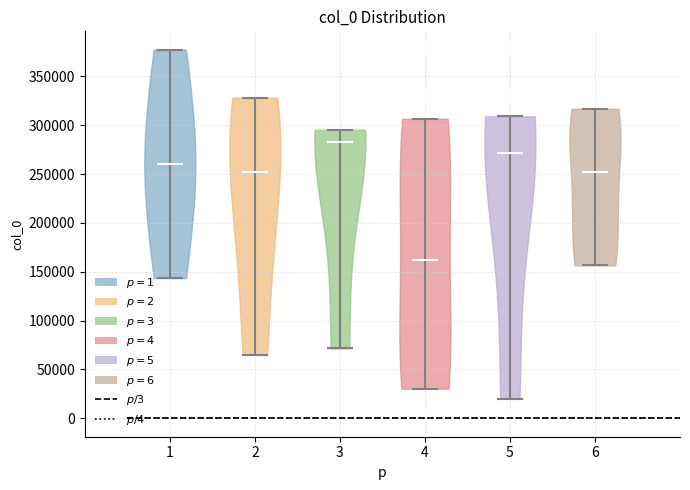

Reading left to right, read every violin against the y-axis: where its median line is, and the lowest and highest points it reaches. The values are not printed on the chart, so give them approximately, as read against the axis.

1: median line 260000, lowest point 145000, highest point 375000
2: median line 250000, lowest point 65000, highest point 330000
3: median line 280000, lowest point 70000, highest point 295000
4: median line 160000, lowest point 30000, highest point 305000
5: median line 270000, lowest point 20000, highest point 310000
6: median line 250000, lowest point 155000, highest point 315000